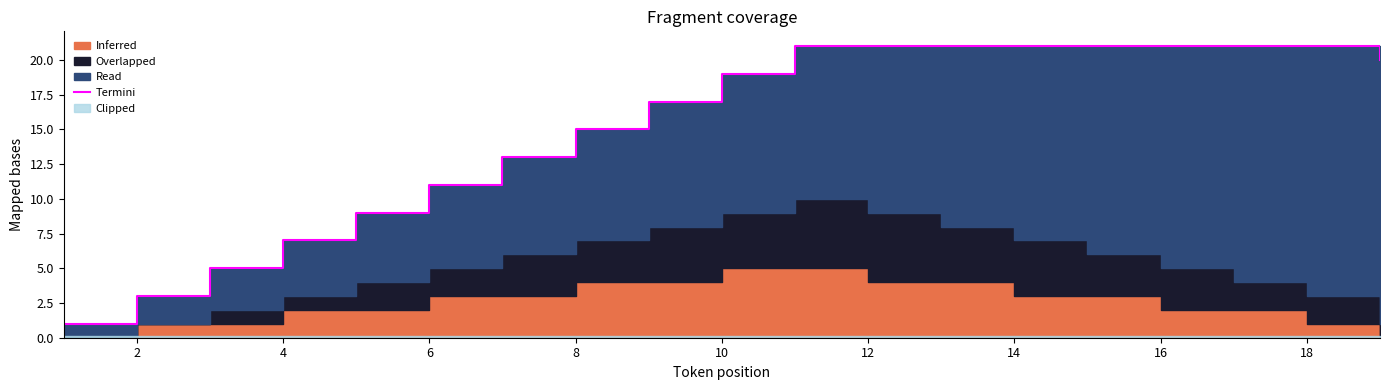

What is the difference between the maximum and second lowest values?

18